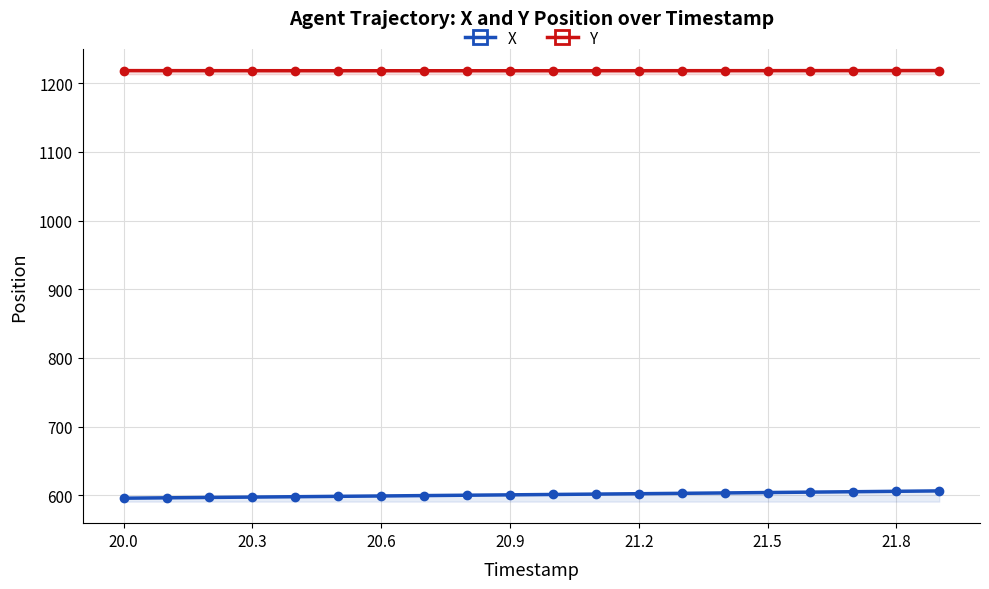

True or false: Y has more than 2 interior local peaks.

False